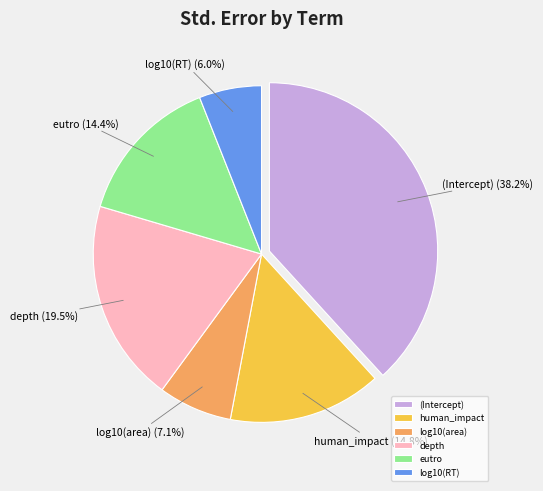

How much of the chart is everything except depth?

80.5%